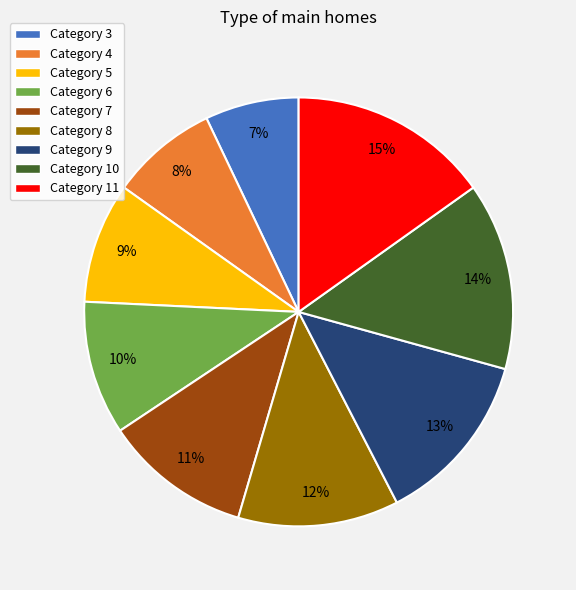

Is there a majority slice in this chart?

No